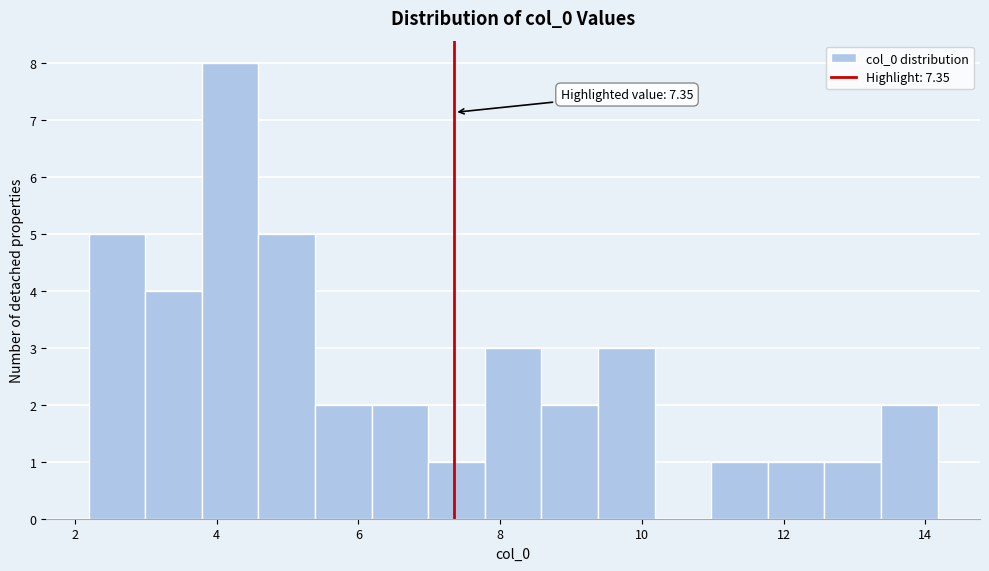

Around what value on the x-axis is the tallest bar? Give the approximate position of its centre, as read against the axis.

4.2